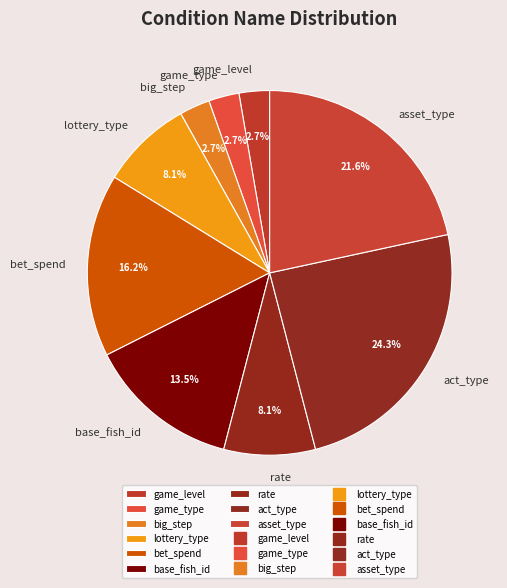

Between asset_type and big_step, which is larger?

asset_type